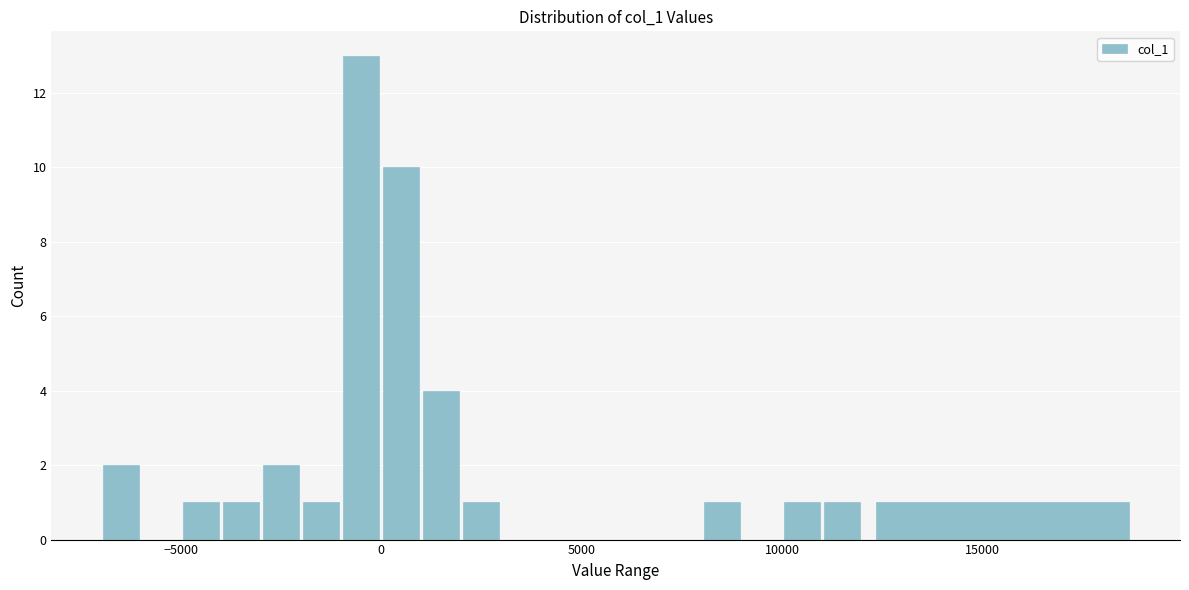

Around what value on the x-axis is the tallest bar? Give the approximate position of its centre, as read against the axis.

-500